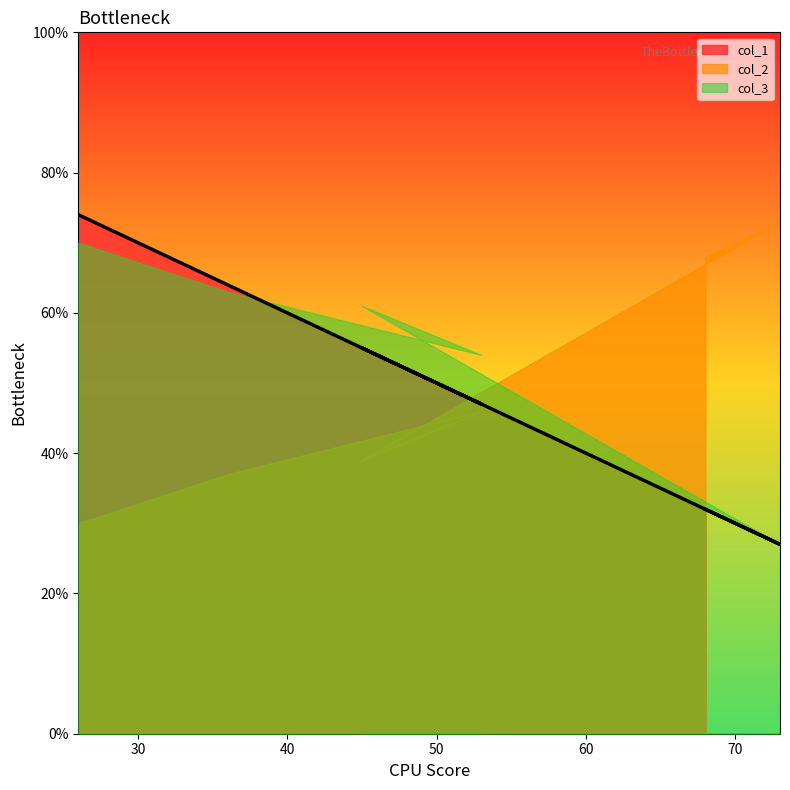

Which series has the largest total across all categories?

col_3